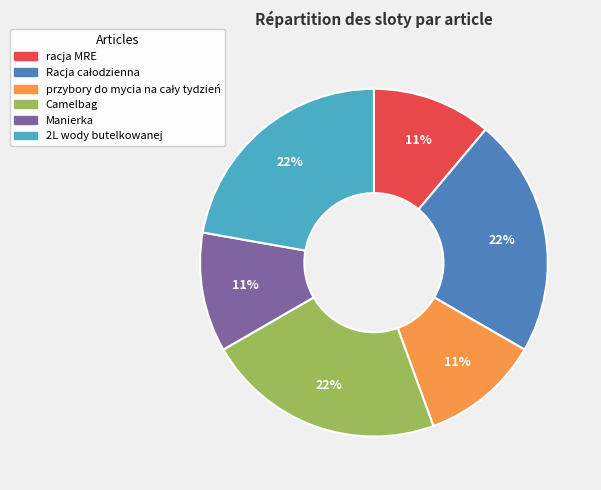

Is there a majority slice in this chart?

No